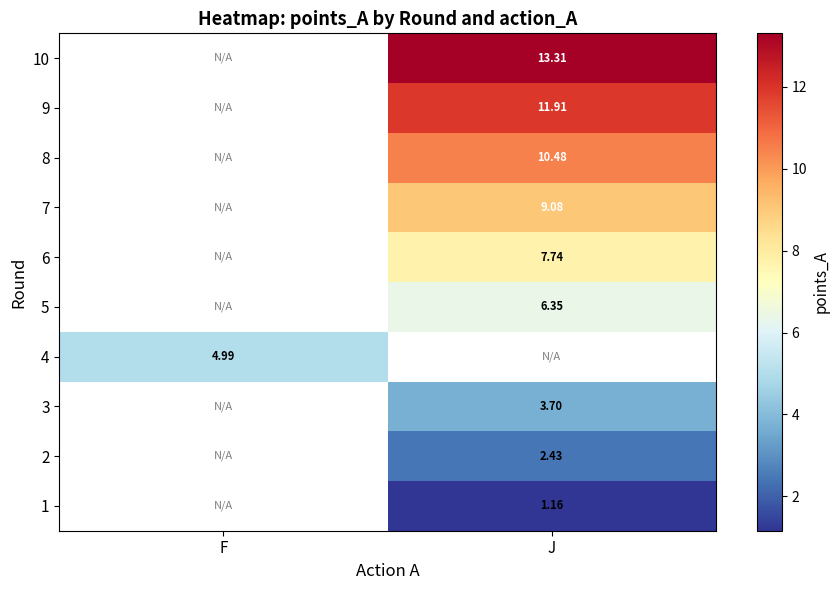

Between J and F, which is larger?

F